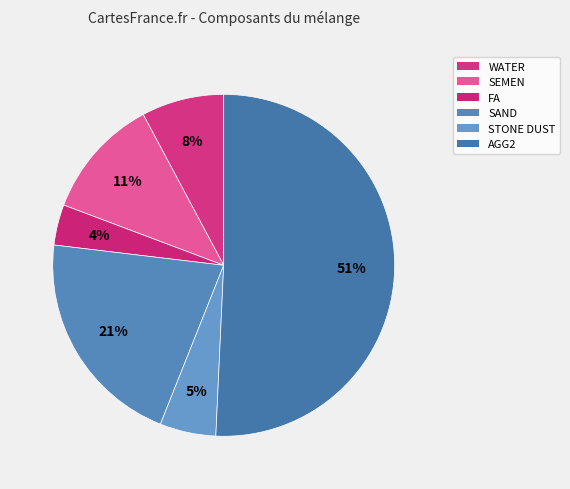

To the nearest percent, what is the average slice percentage?

17%